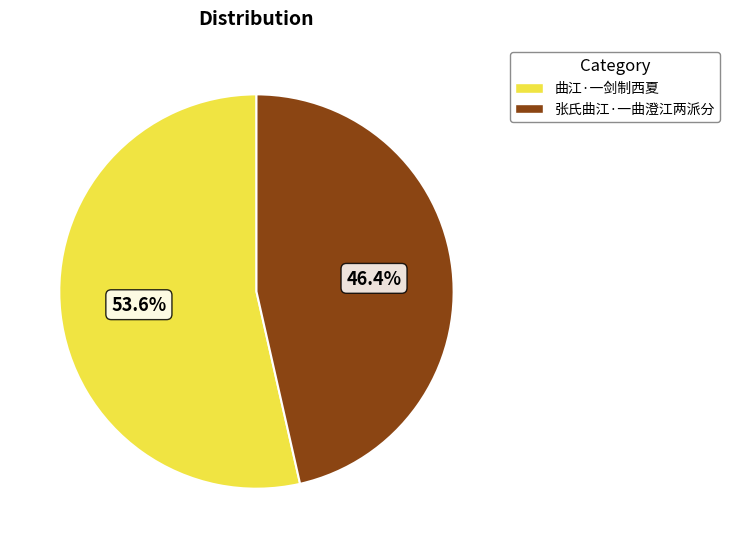

What is the largest slice in the pie chart?

曲江·一剑制西夏